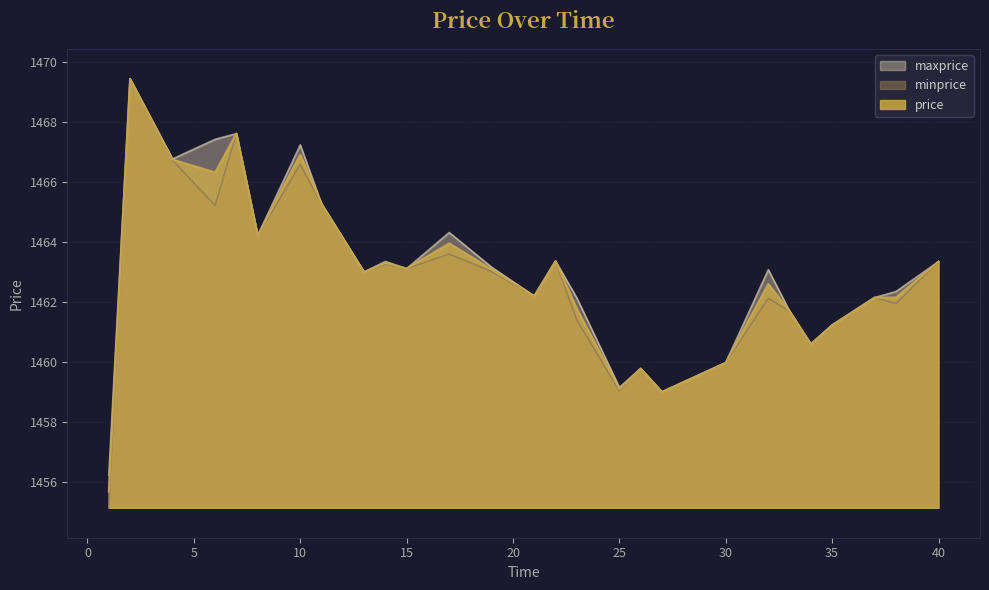

Between 10 and 22, which is larger?

10